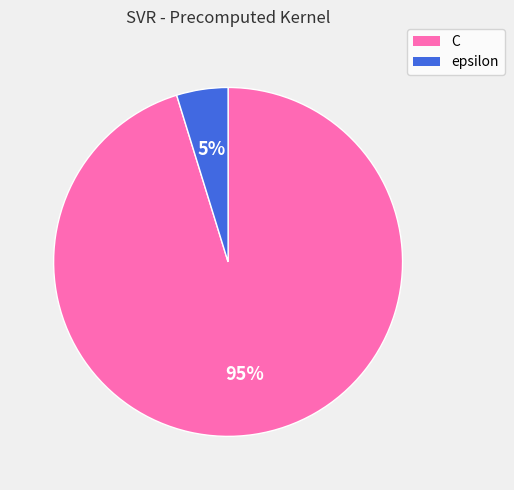

Which slice is the largest?

C